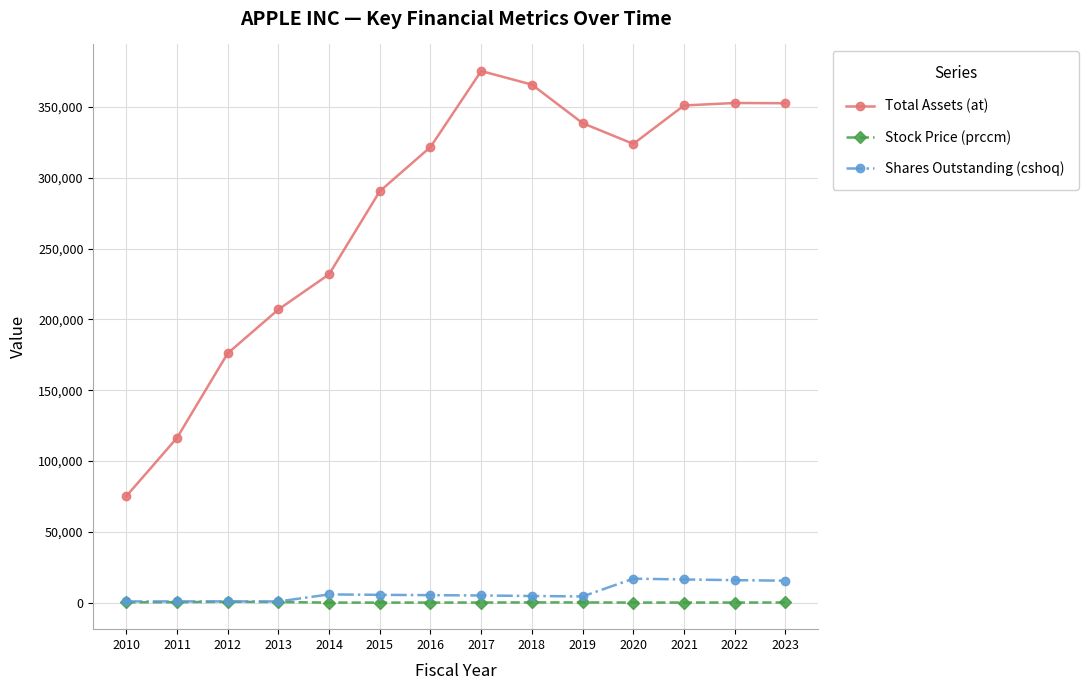

At how many categories does at least one series exceed 237621?

9